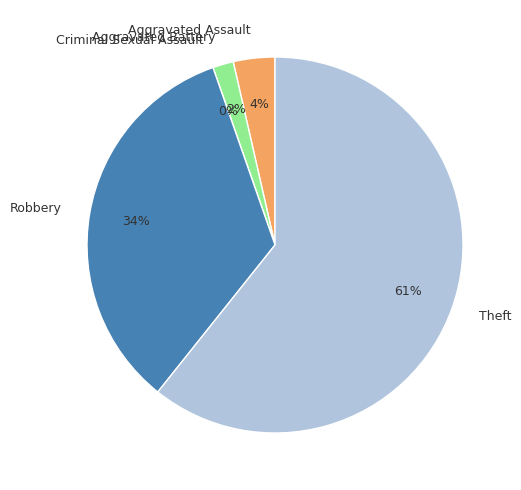

What is the smallest slice in the pie chart?

Criminal Sexual Assault